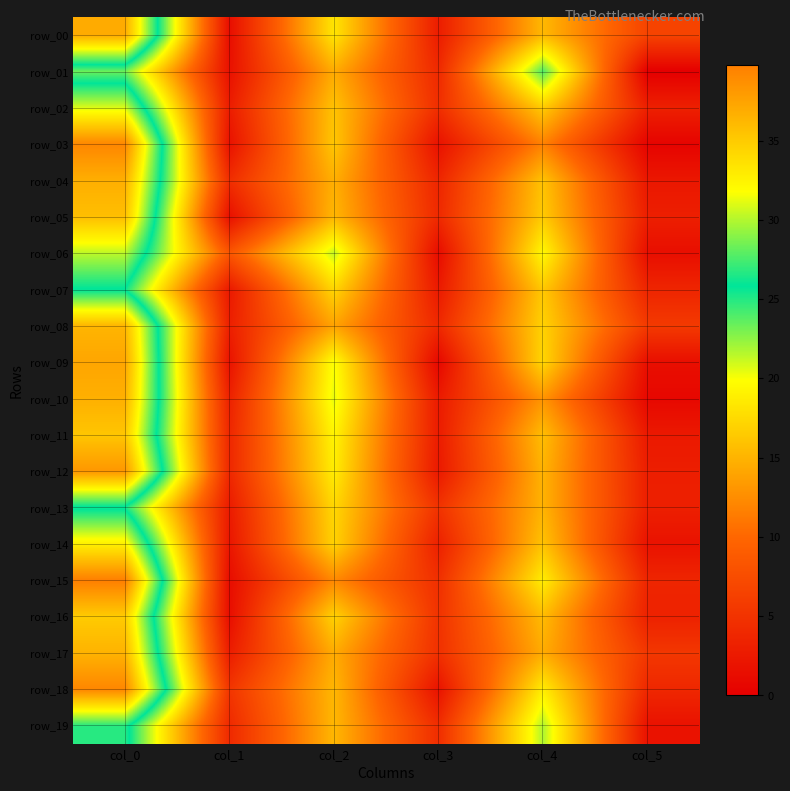

What is the difference between the maximum and second lowest values in the row_16 series?

31.6